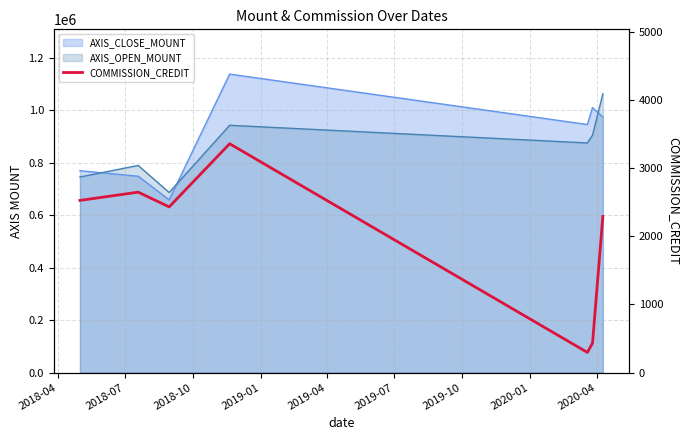

What is the sum of all values?

13985